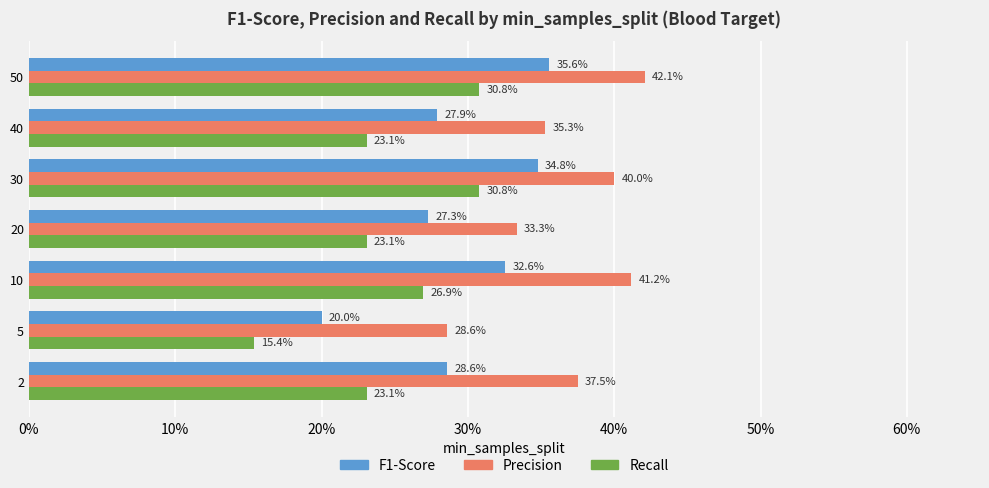

What is the maximum value for Precision?

0.4